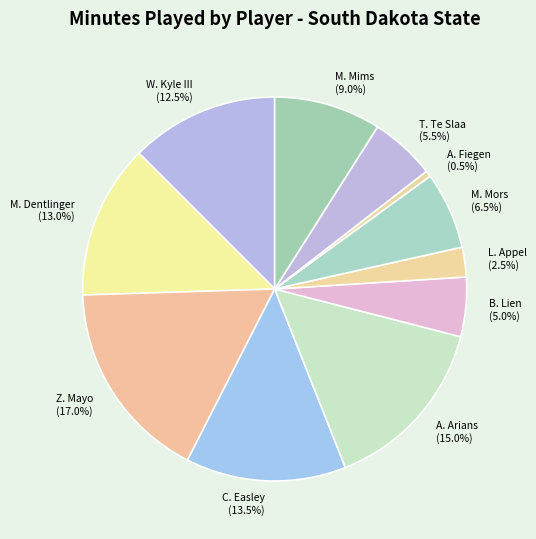

To the nearest percent, what is the average slice percentage?

9%